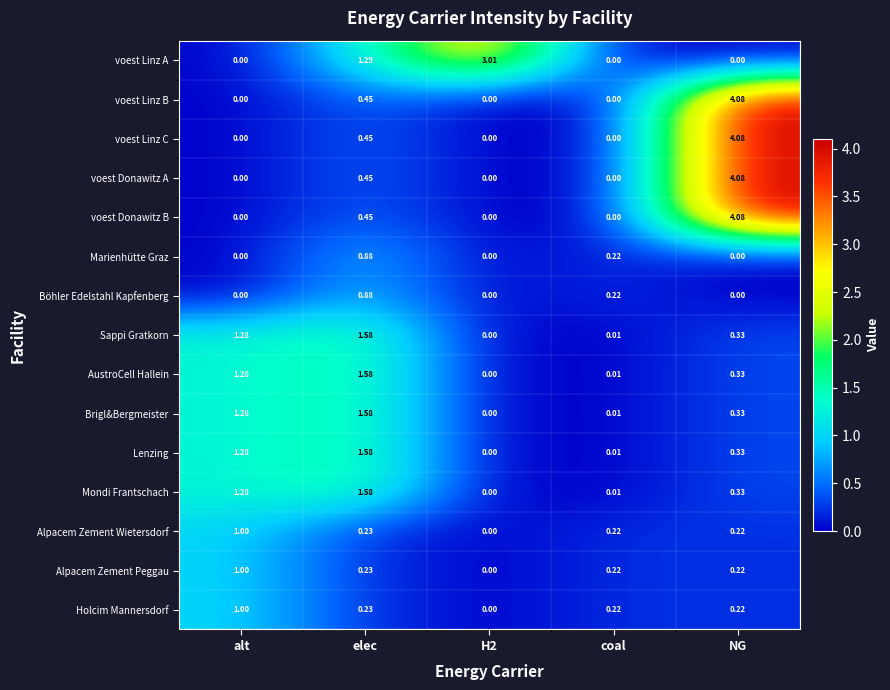

Is the value of Mondi Frantschach at alt greater than the value of voest Donawitz B at elec?

Yes